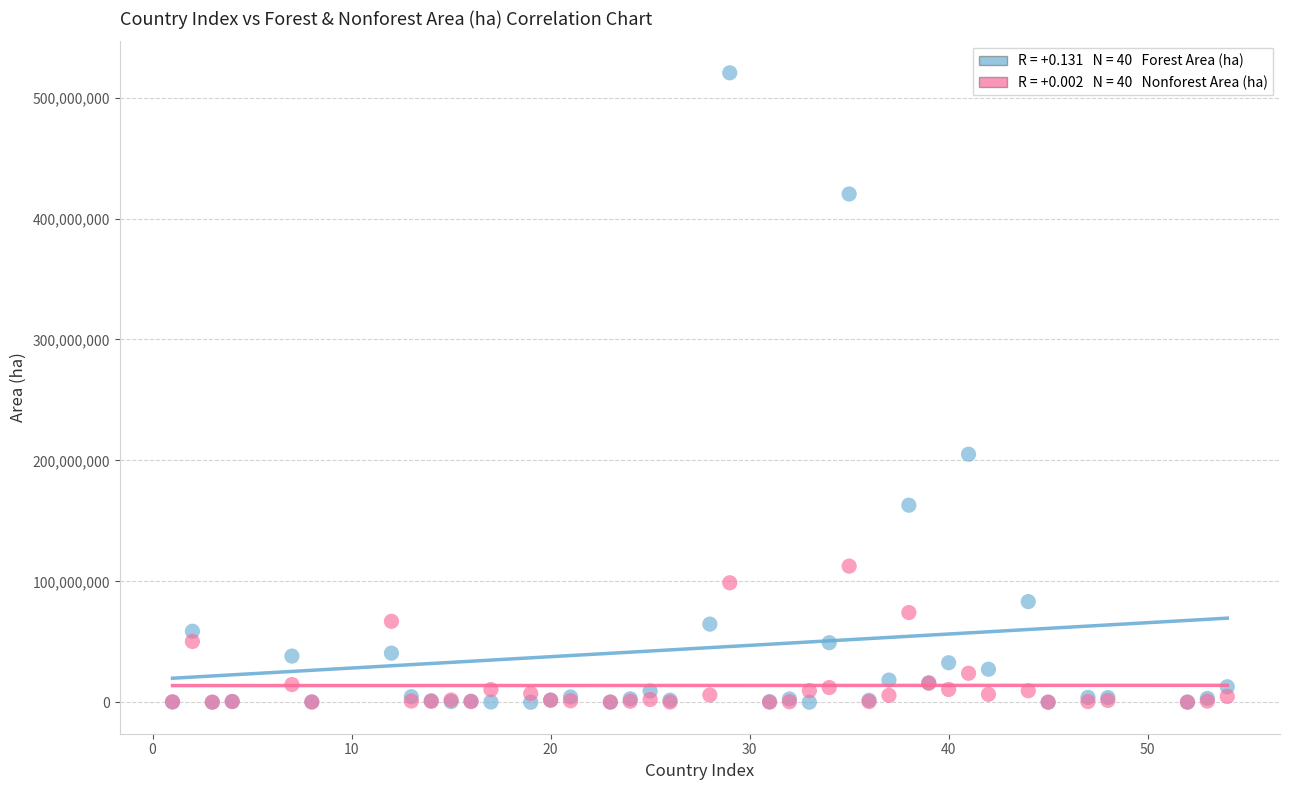

Across all series, what Y value is closest to 260267505?

205092312.5